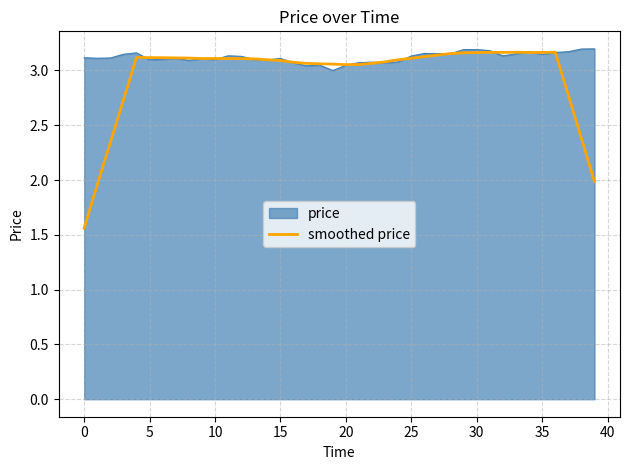

Rank the series by their average value, from highest to lowest.

price, smoothed price